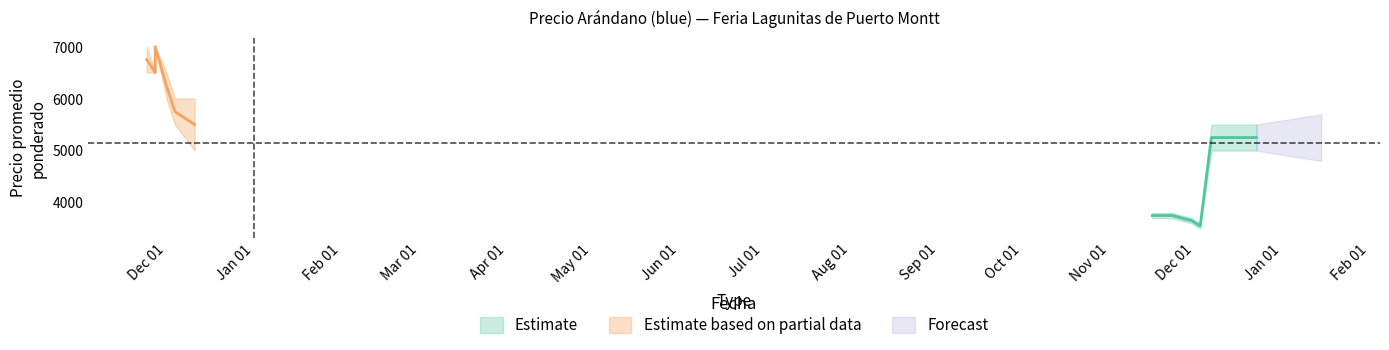

At how many categories does at least one series exceed 4194?

11